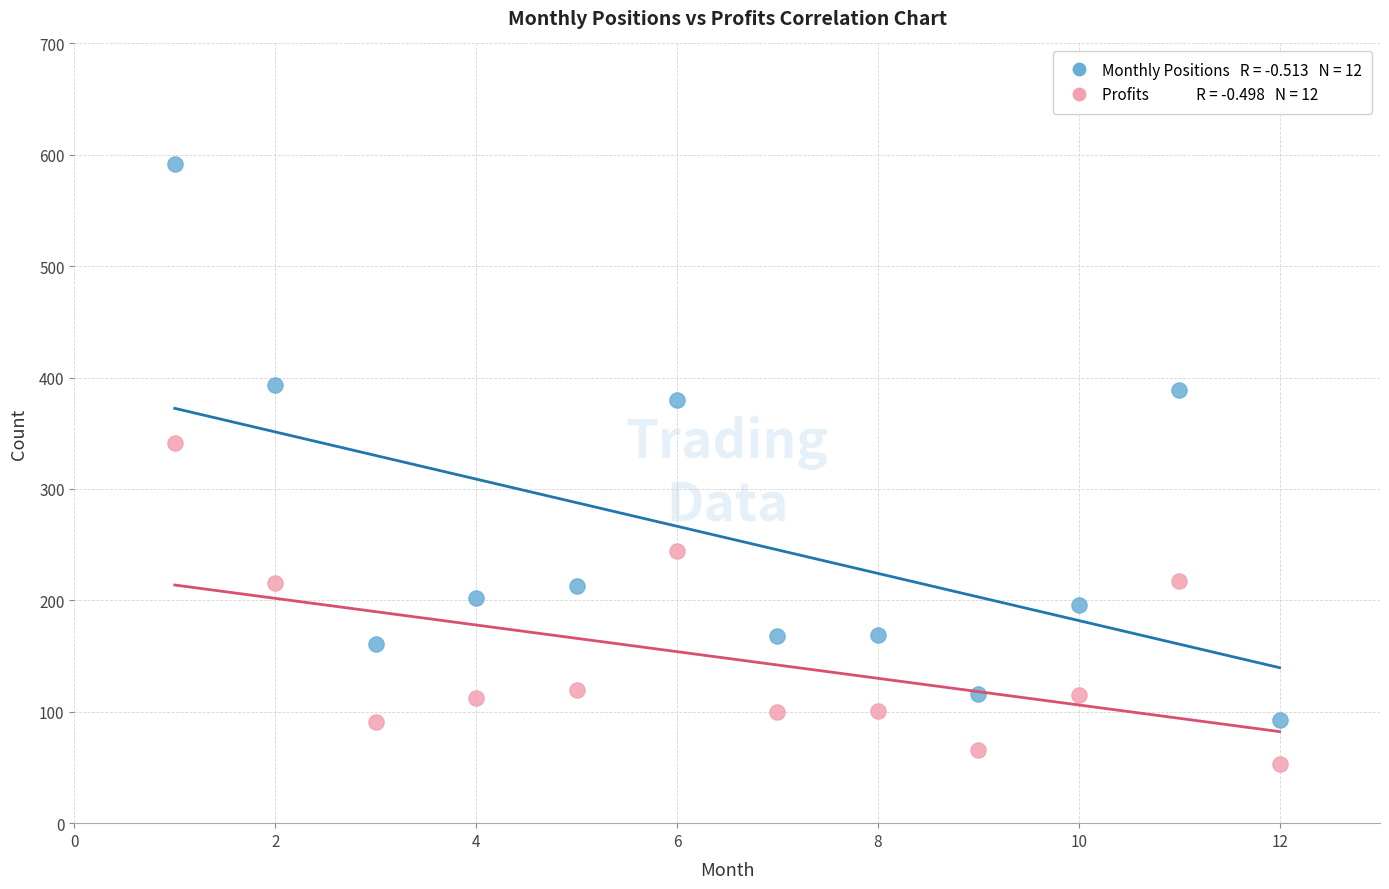

Across all series, what Y value is closest to 322?

341